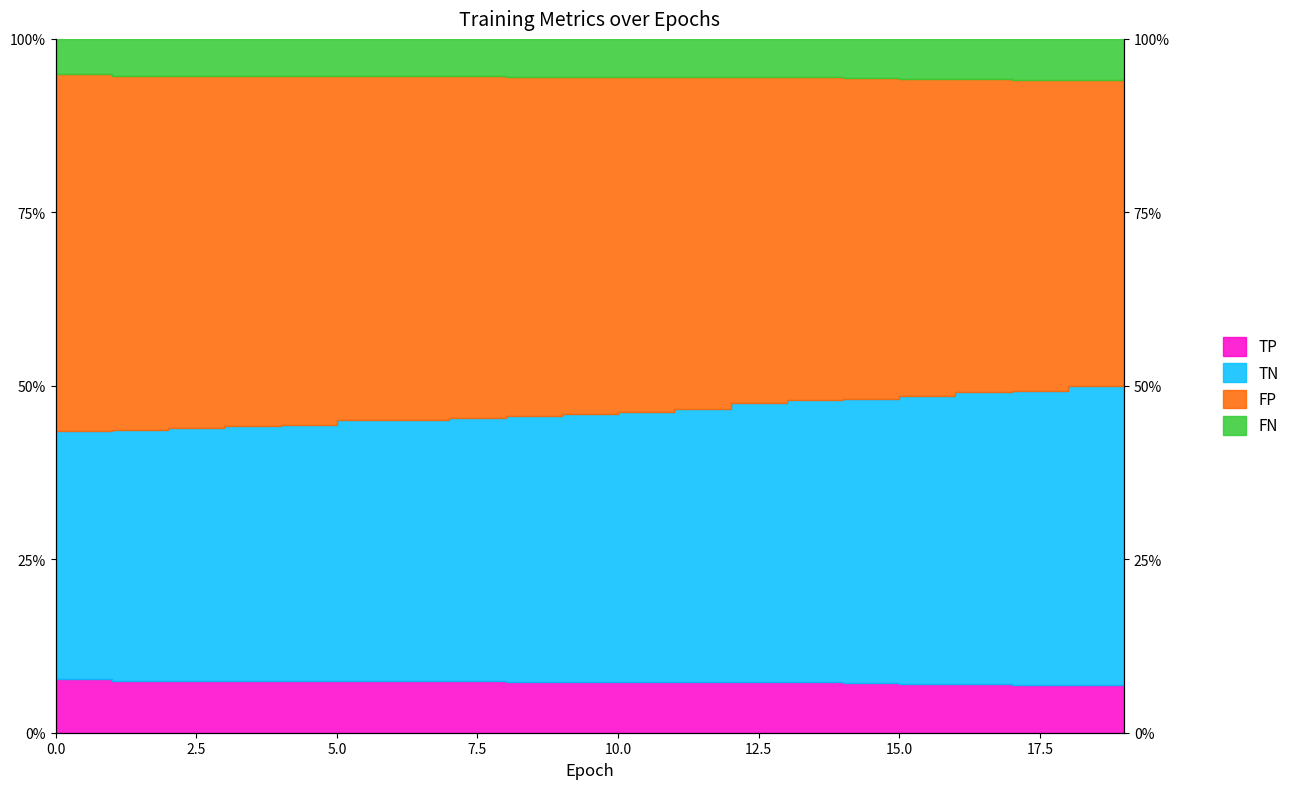

True or false: TP and train loss cross at least once.

False